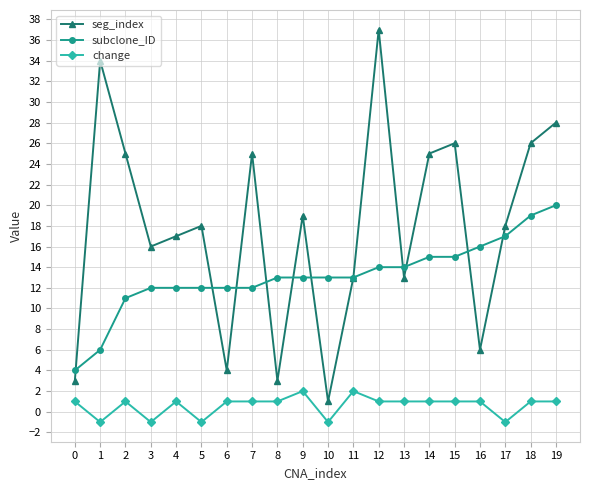

What is the approximate value of seg_index at 15, to the nearest 10?

30